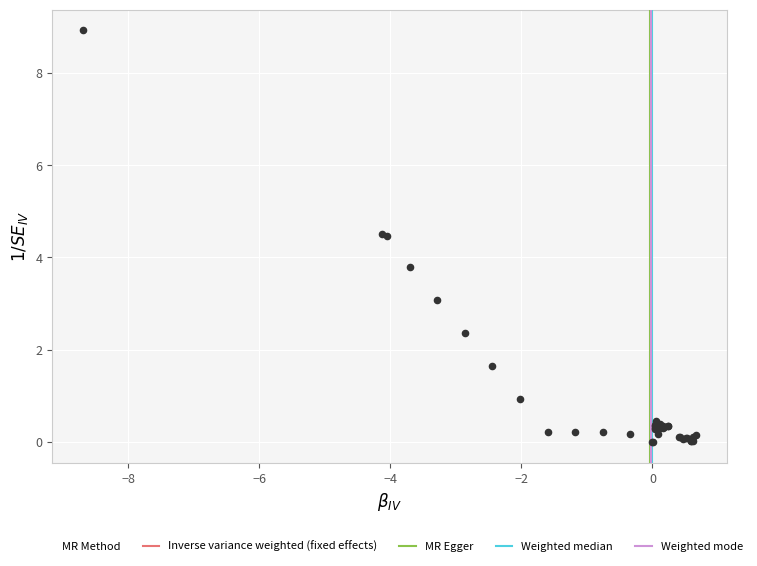

What Y value in the scatter plot is closest to 4?

3.8